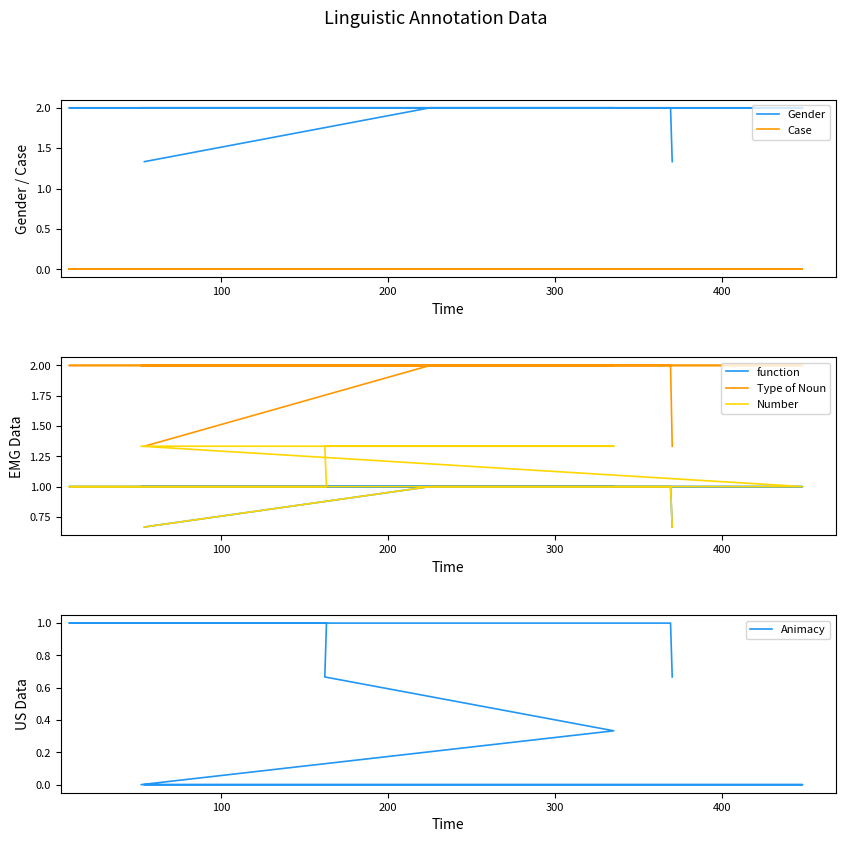

How many categories are shown in the chart?

20